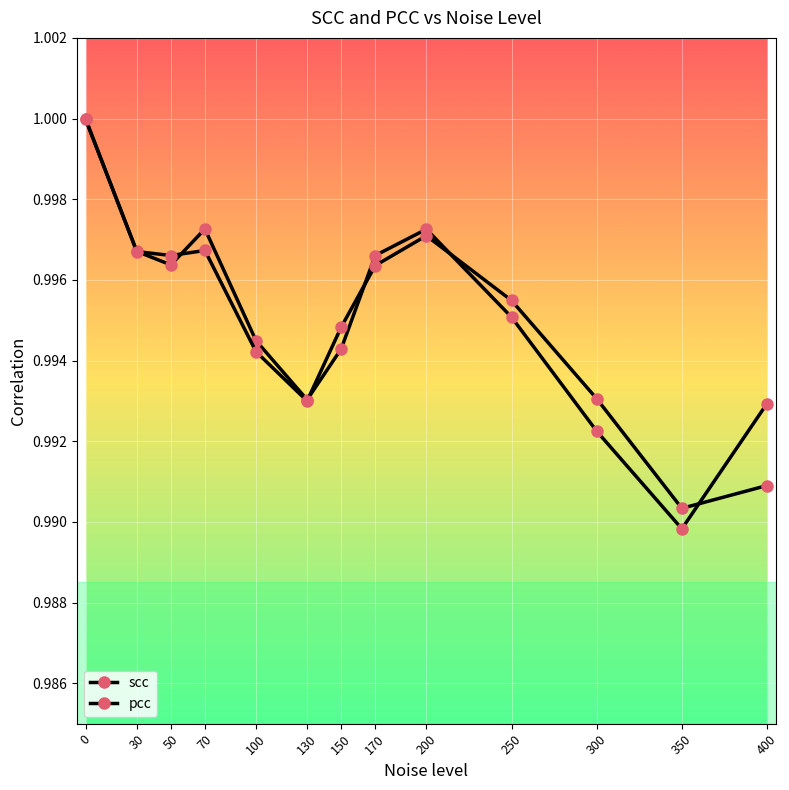

What is the highest value of the scc series?

1.0